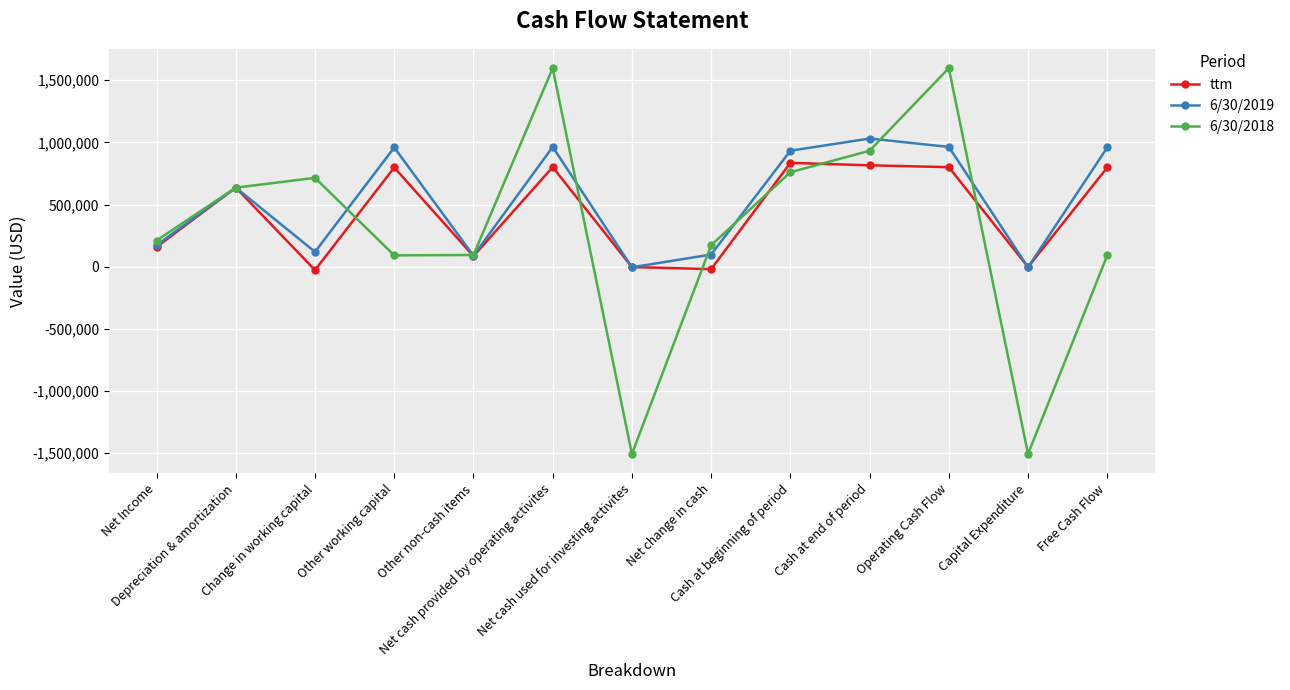

What is the difference between the second highest and minimum values in the 6/30/2019 series?

968476